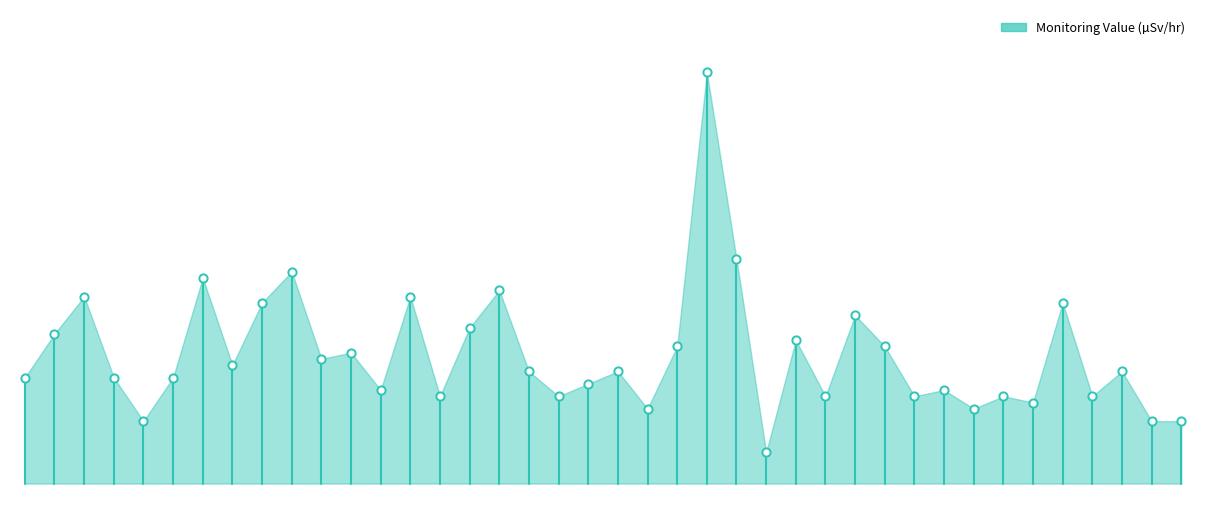

Between HENGCHUN and HSINCHU, which is larger?

HENGCHUN